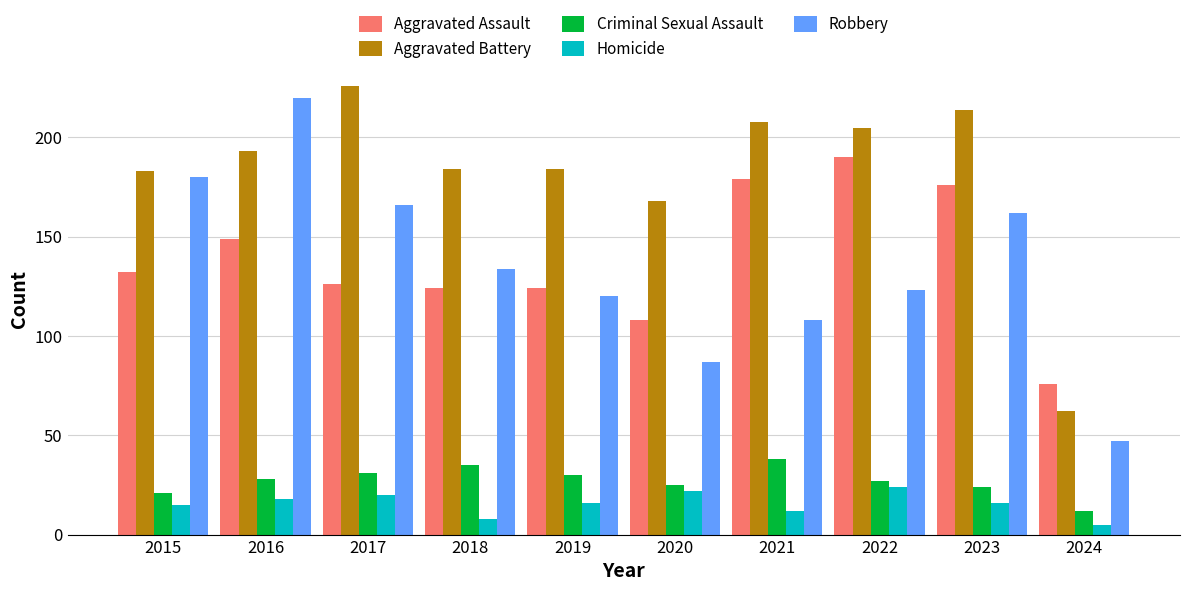

Read the Aggravated Battery value at 2020, to the nearest 50.

150